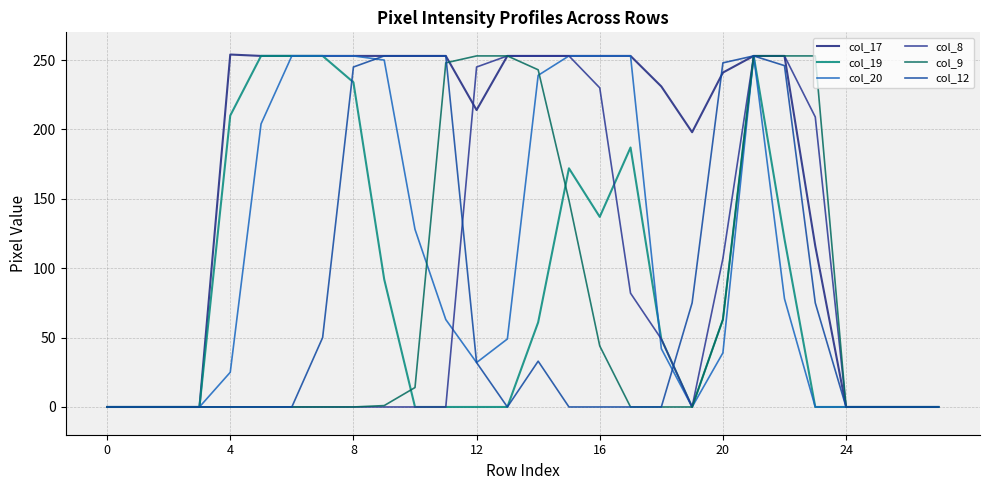

Which series has the largest total across all categories?

col_17